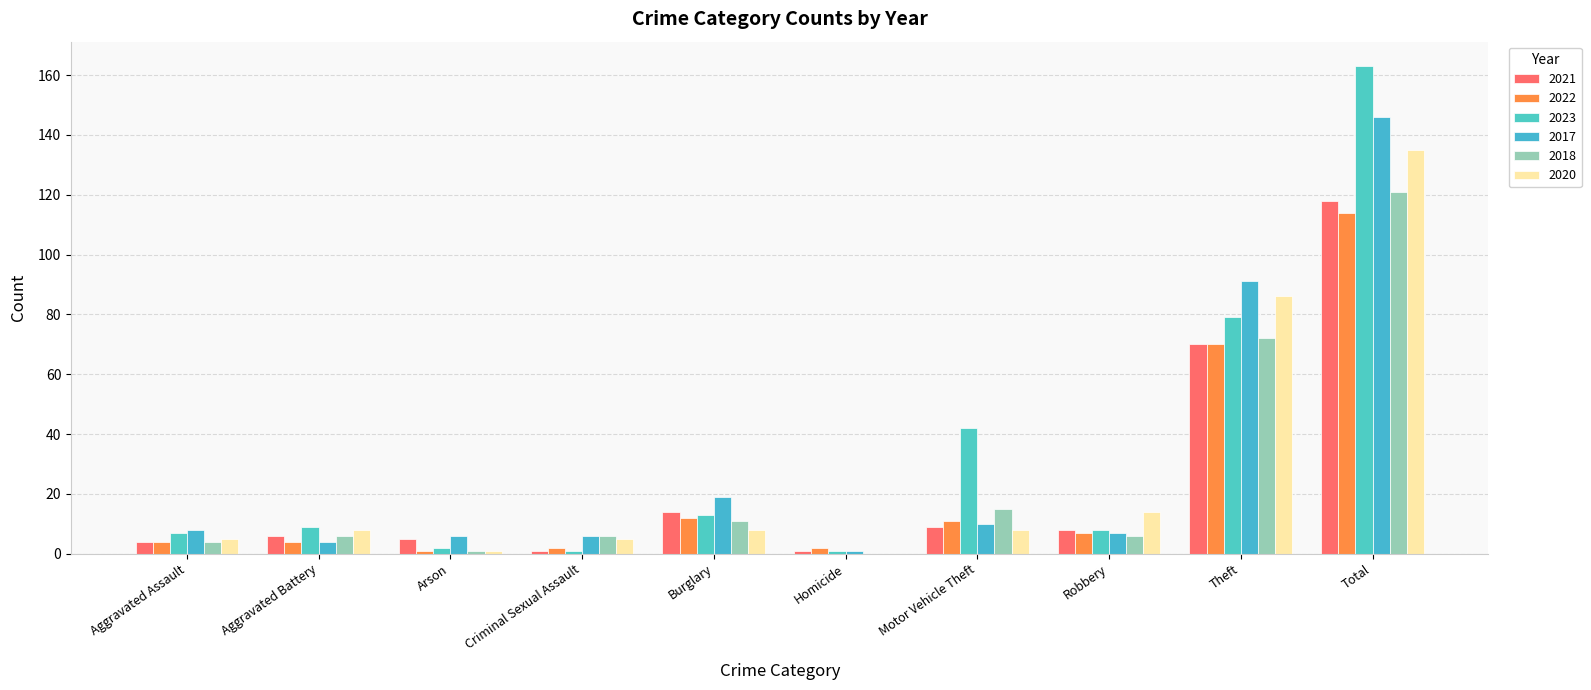

How many distinct data groups are displayed?

6